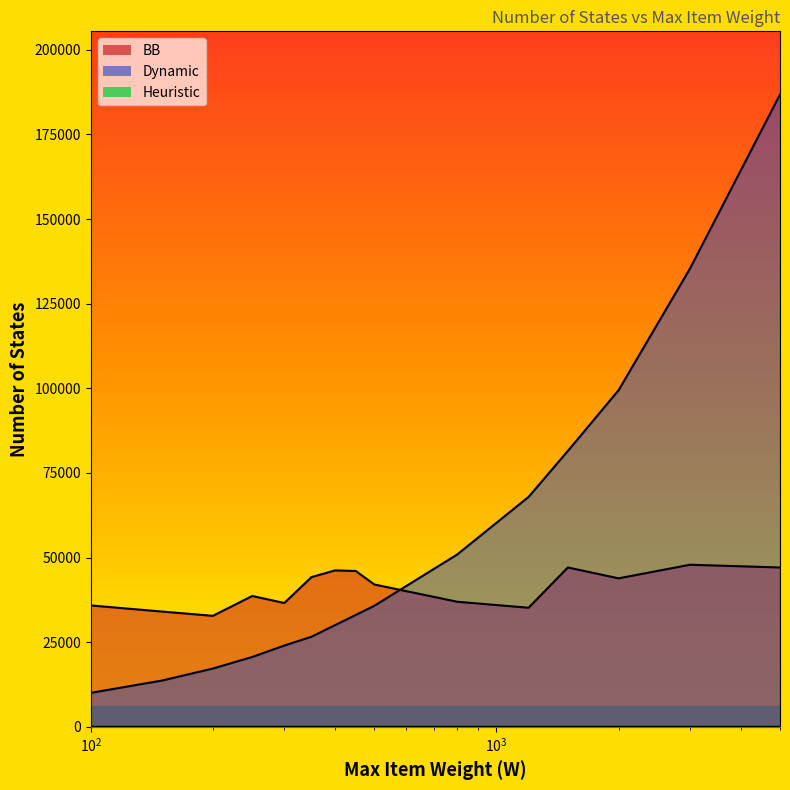

Reading right to left, extract all data points from this chart.

BB: 47083	47899	43878	47088	35193	36967	42063	46048	46226	44246	36595	38665	32802	34060	35875
Dynamic: 186795	135394	99446	81519	67931	50917	35771	33061	30048	26629	24027	20648	17235	13698	10051
Heuristic: 20	20	20	20	20	20	20	20	20	20	20	20	20	19	19